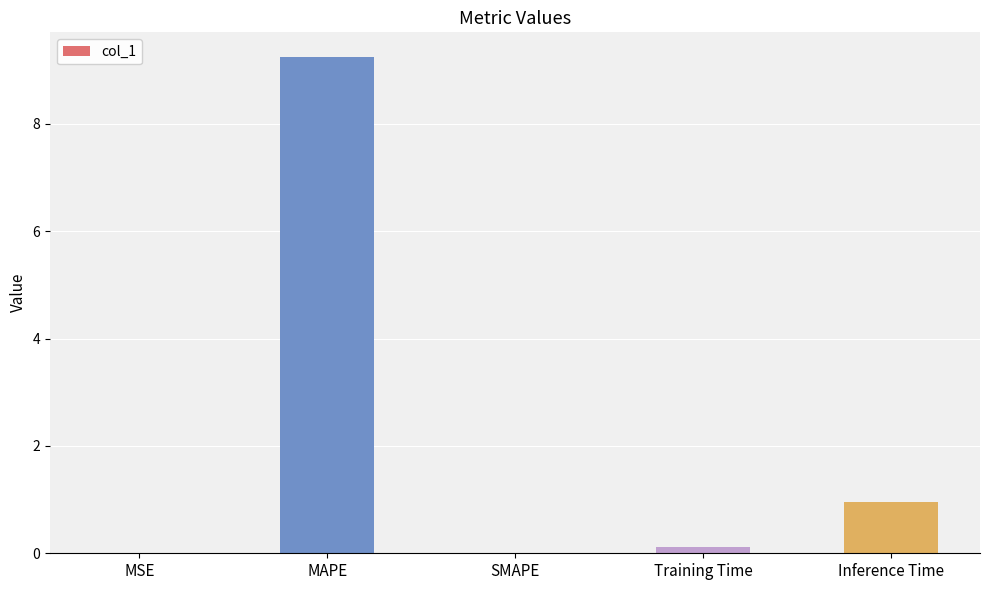

Which category has the highest value across all series?

MAPE